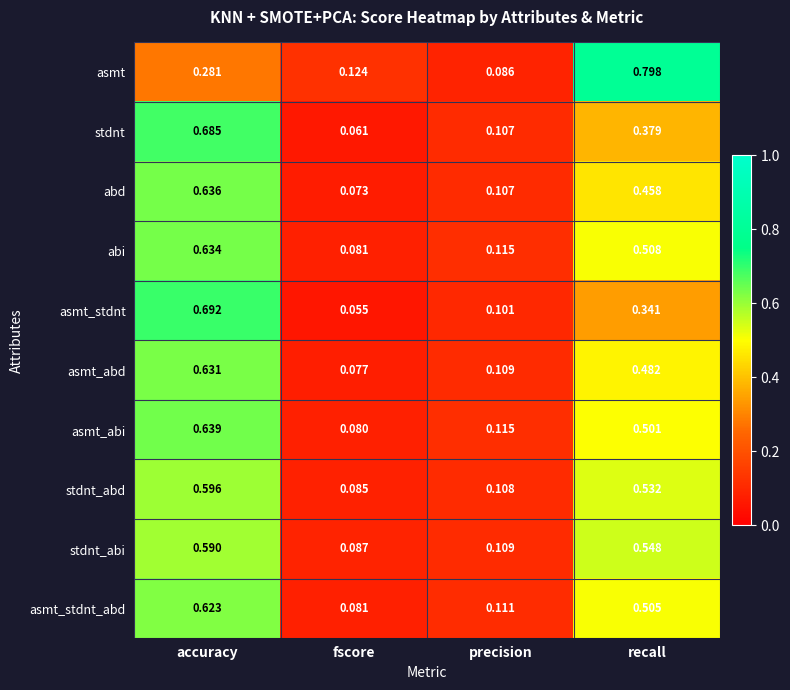

At which label is stdnt_abd closest to 0?

fscore